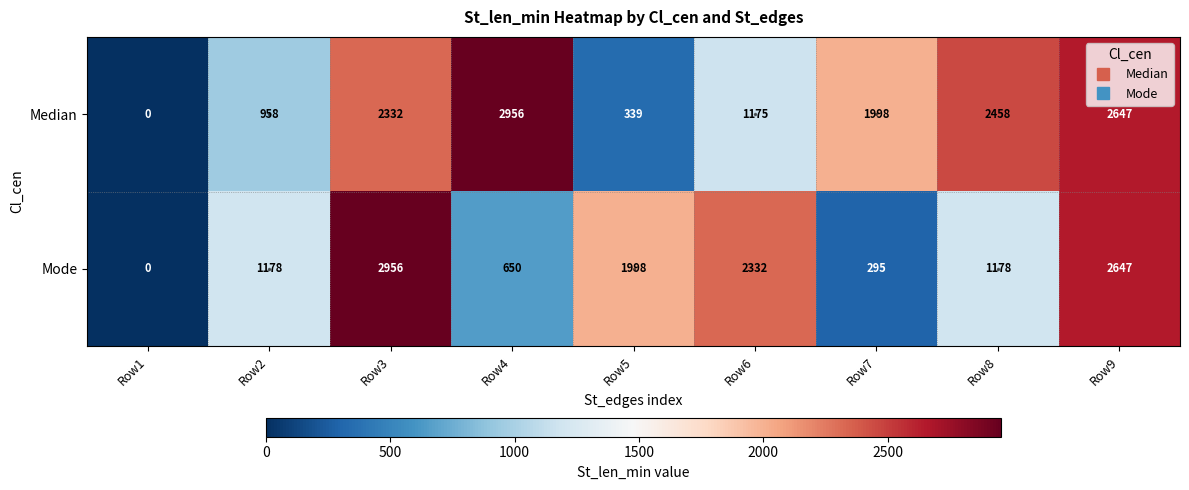

What is the maximum value for Mode?

2956